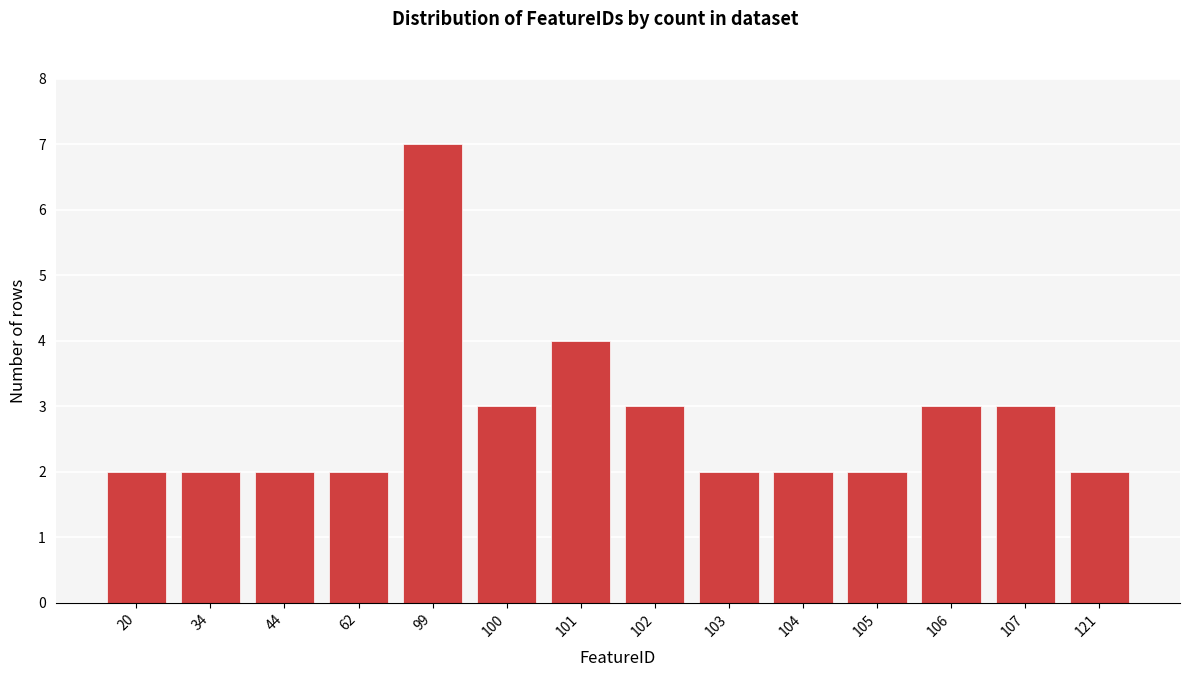

Reading left to right, what are all the values shown in this chart?

20=2	34=2	44=2	62=2	99=7	100=3	101=4	102=3	103=2	104=2	105=2	106=3	107=3	121=2